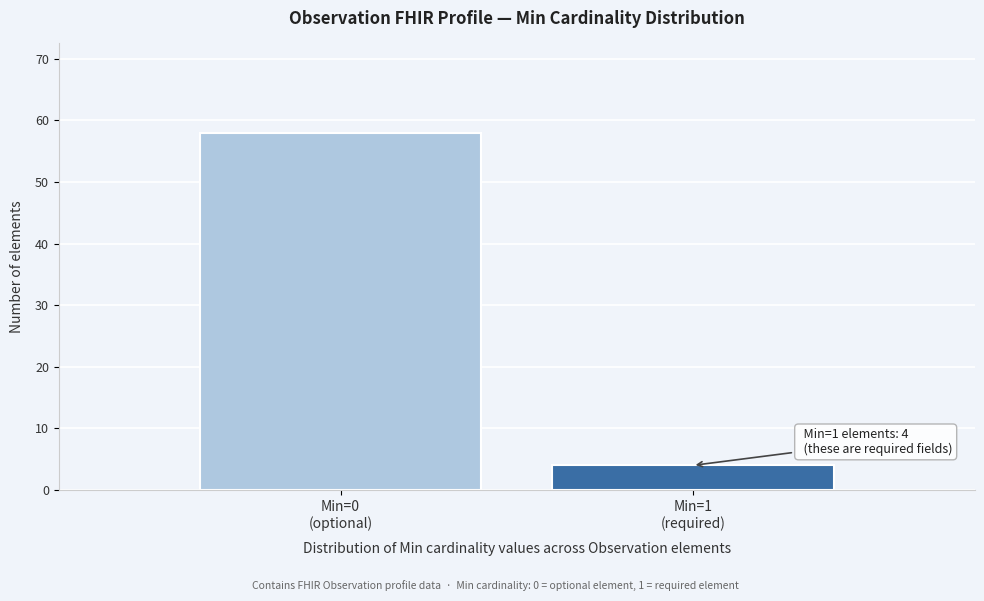

Reading left to right, transcribe all the data shown in this chart.

58	4